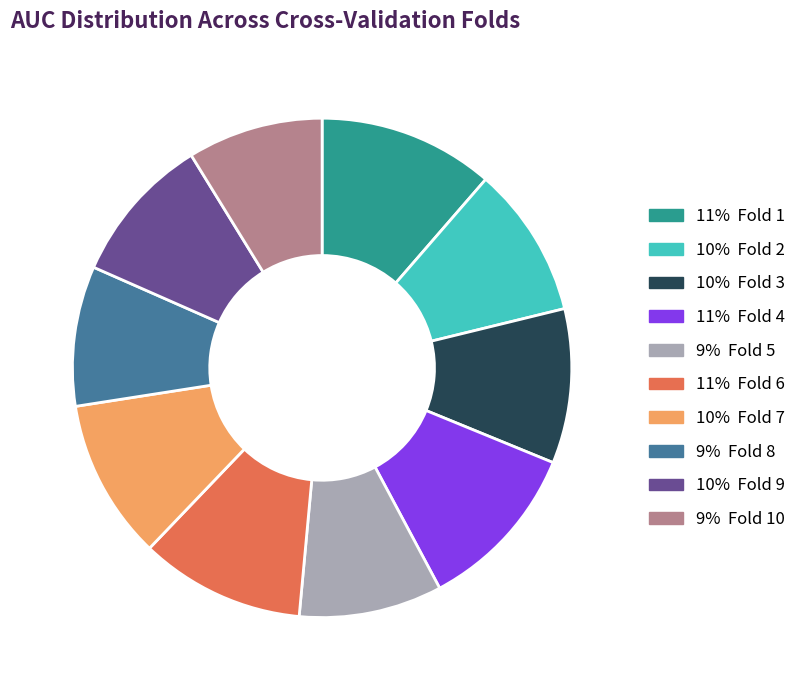

Do 9% Fold 5 and 9% Fold 8 together represent more than half of the pie?

No